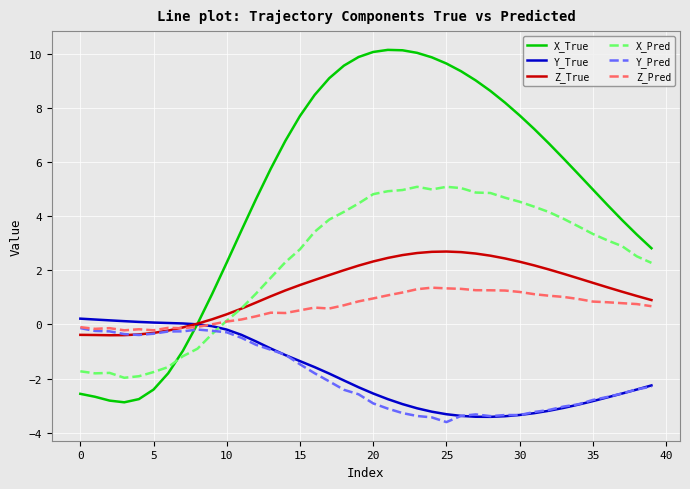

Is this an area chart (filled region under the line)?

No